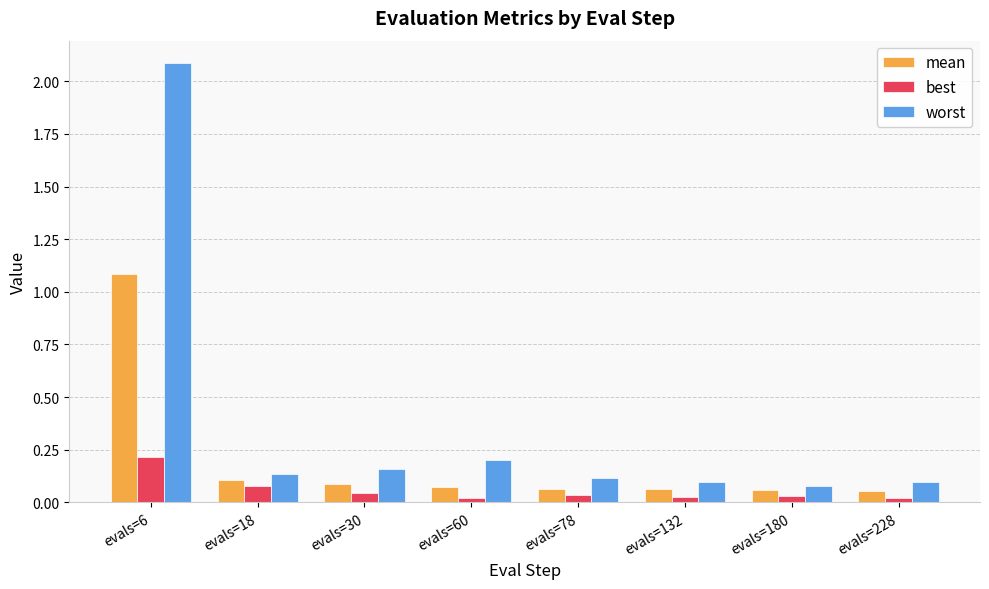

At which category does the chart reach its peak across all series?

evals=6